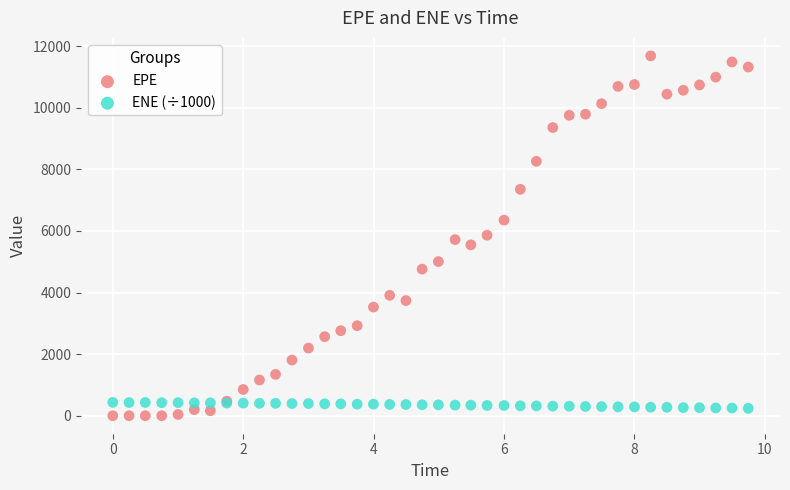

Which series contains the lowest Y value?

EPE